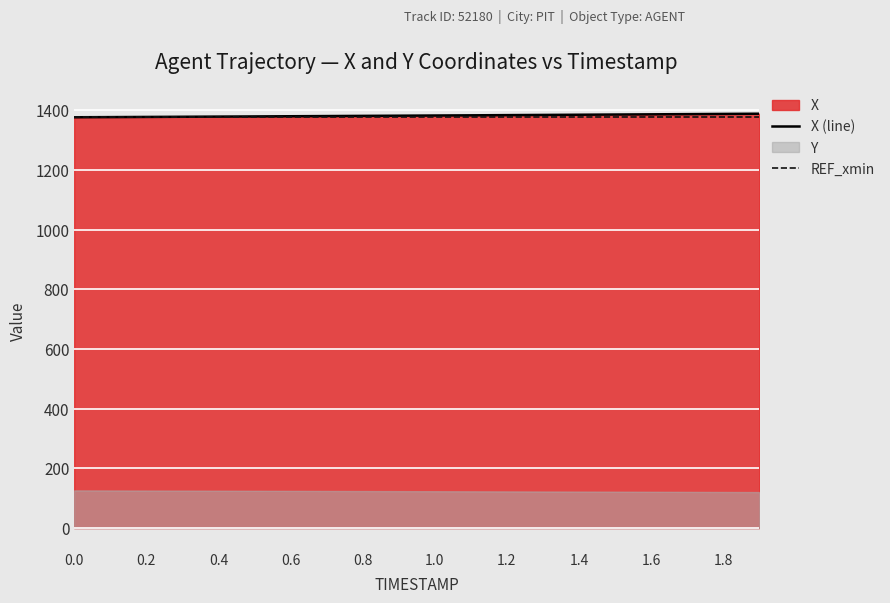

The value of REF_xmin at 1.6 is 2020.5. True or false?

False